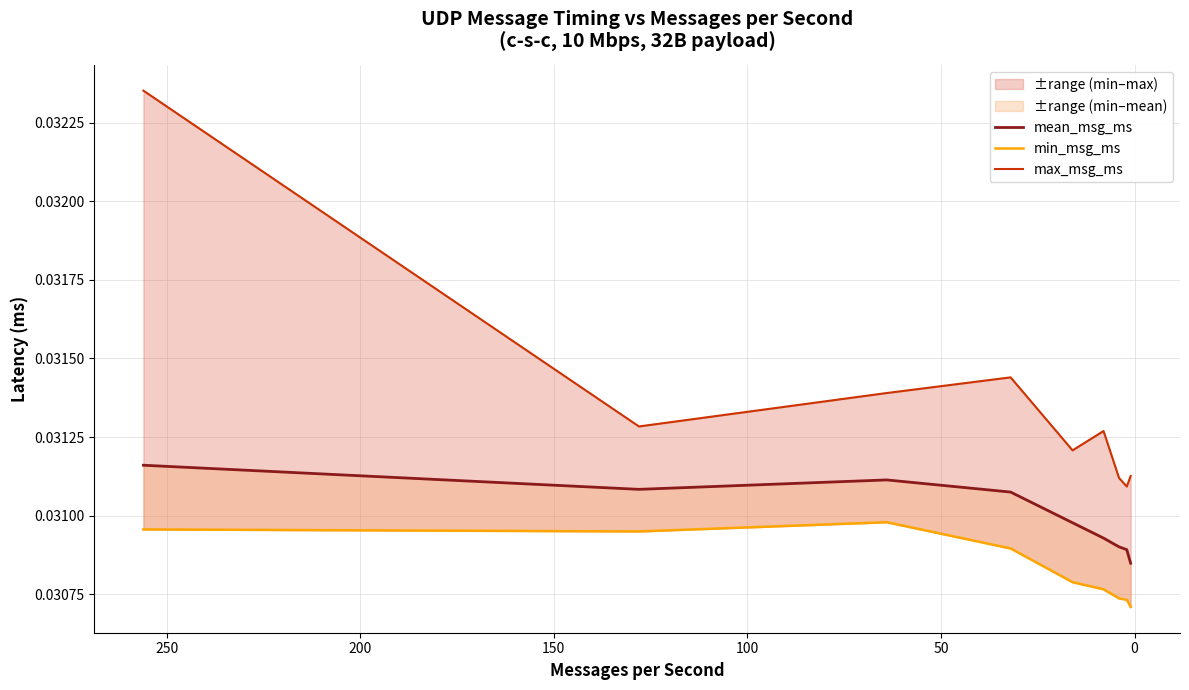

Which series has the largest total across all categories?

max_msg_ms